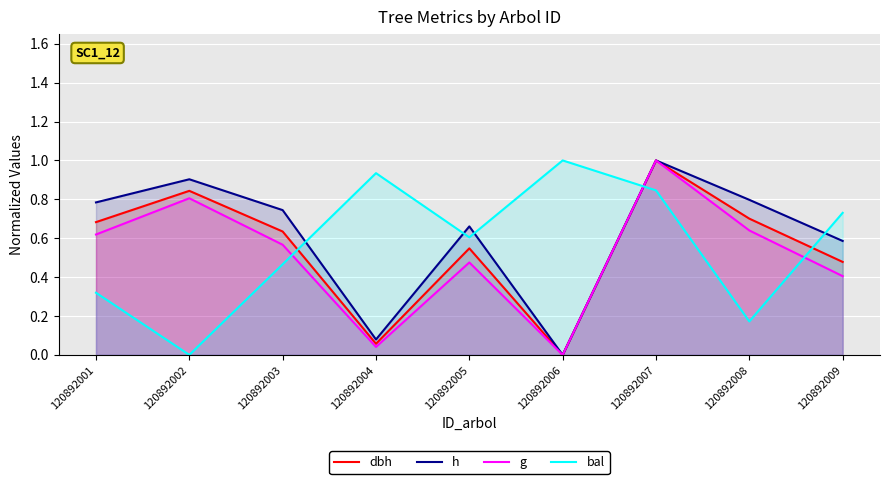

Which series has the largest total across all categories?

h